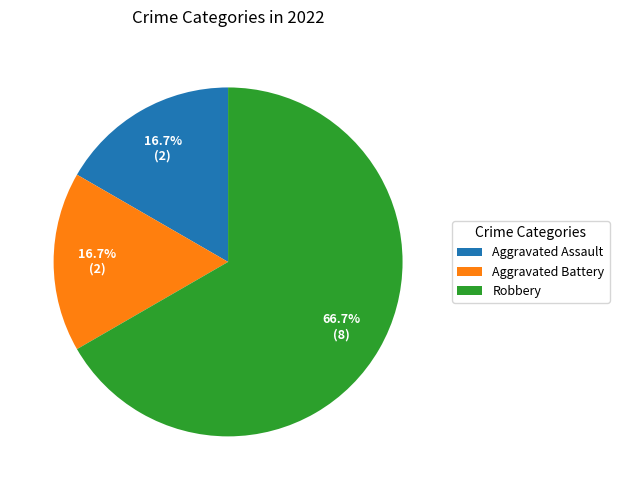

To the nearest percent, what is the average slice percentage?

33%